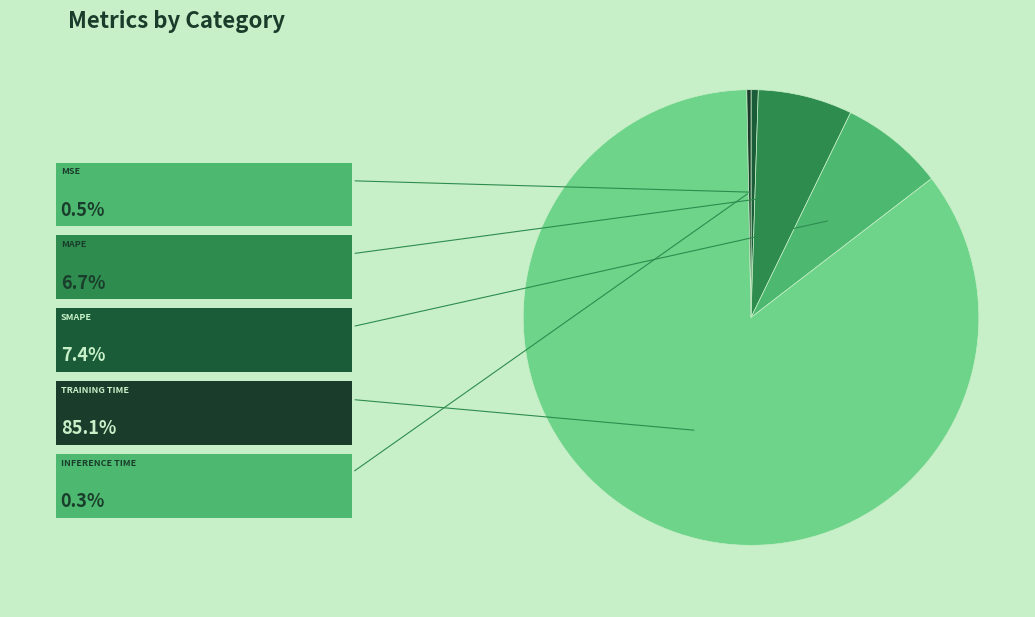

Count the number of slices in the pie.

5